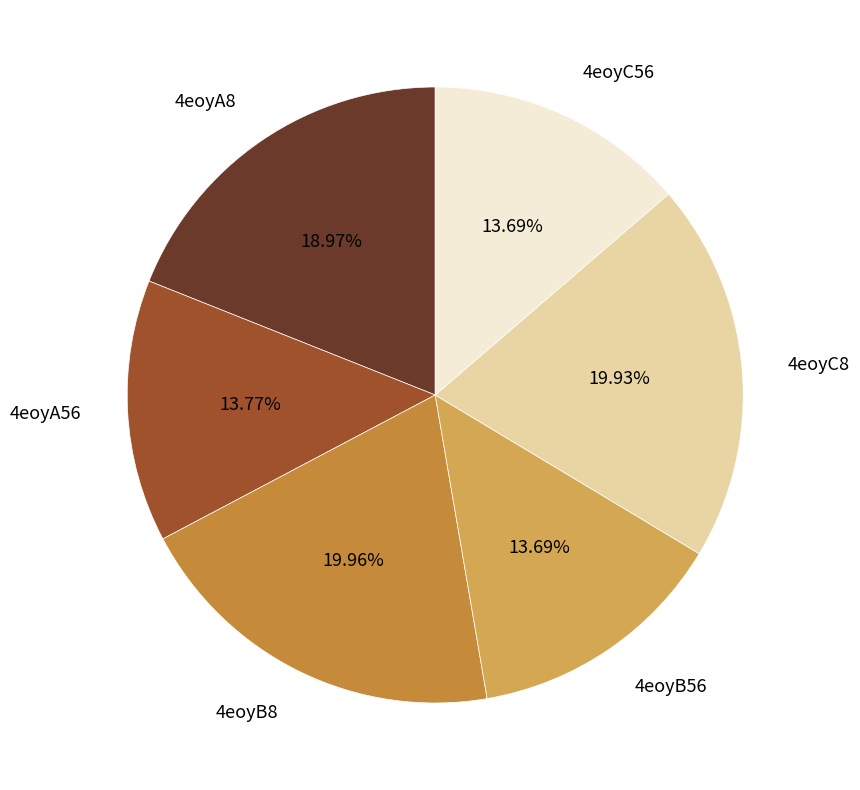

Does 4eoyB8 account for over 50% of the chart?

No